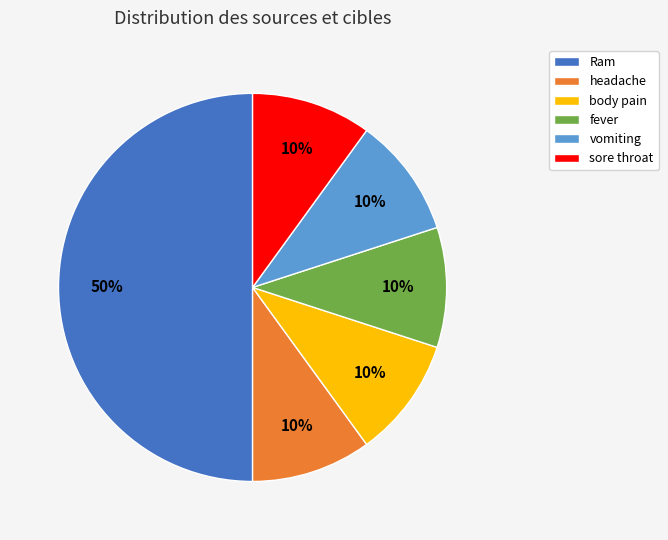

To the nearest percent, what is the combined percentage of fever and Ram?

60%